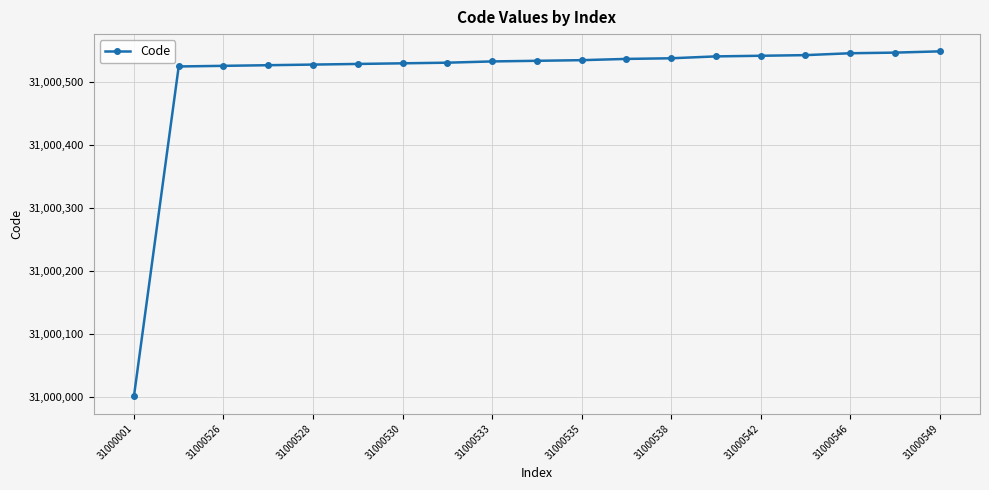

What is the sum of all values?

589009642